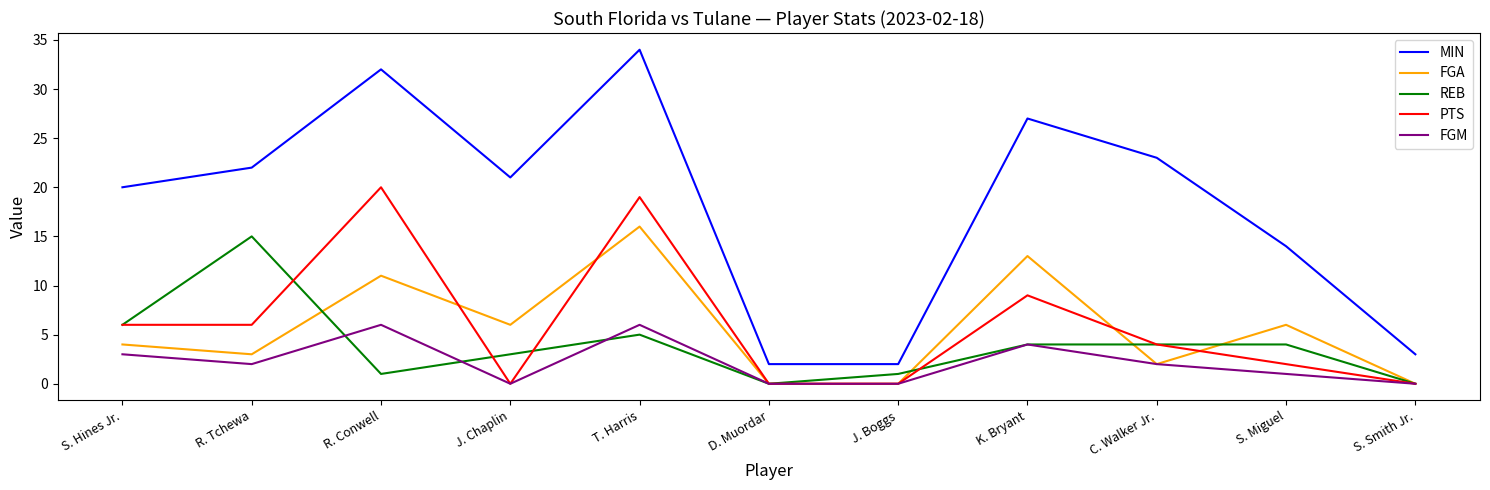

How many lines are shown in the chart?

5